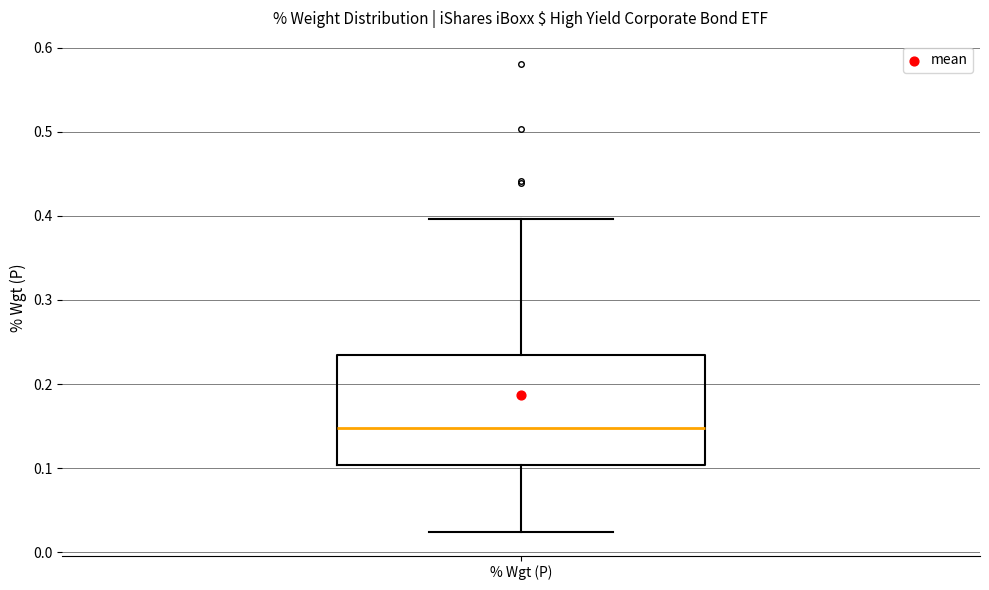

Read this box plot against the y-axis: the position of the median line, the range covered by the box, and the ends of both whiskers. The values are not printed on the chart, so give them approximately, as read against the axis.

median 0.15, box 0.10 to 0.23, whiskers 0.02 to 0.40